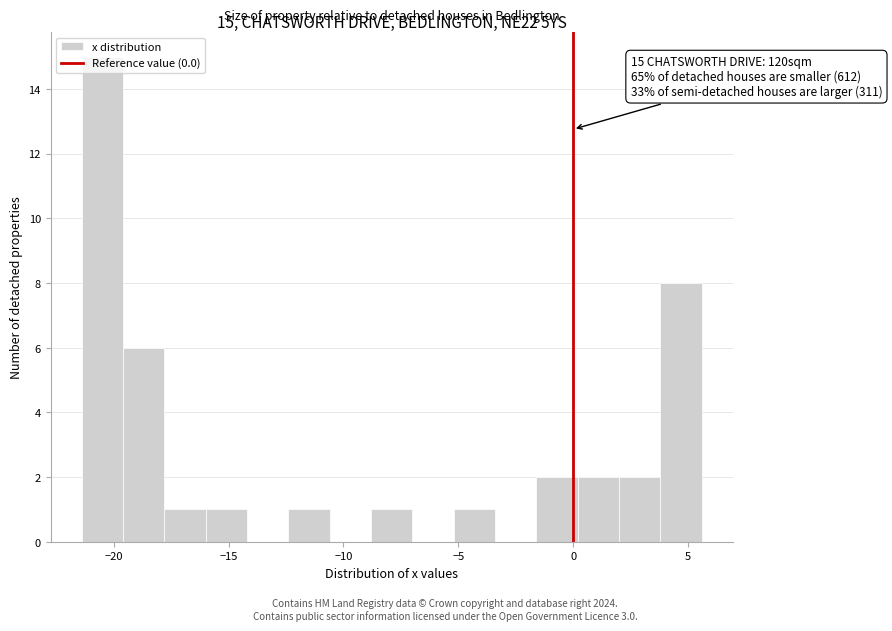

Around what value on the x-axis is the tallest bar? Give the approximate position of its centre, as read against the axis.

-20.5